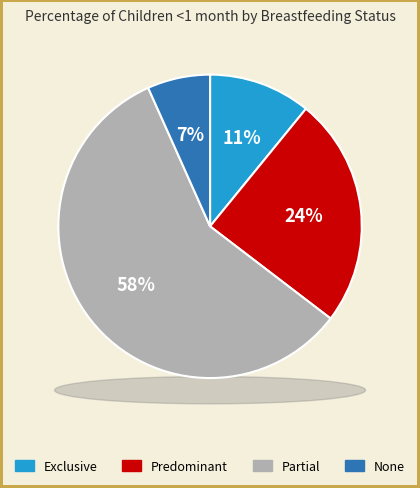

What percentage is the Predominant slice, to the nearest percent?

24%